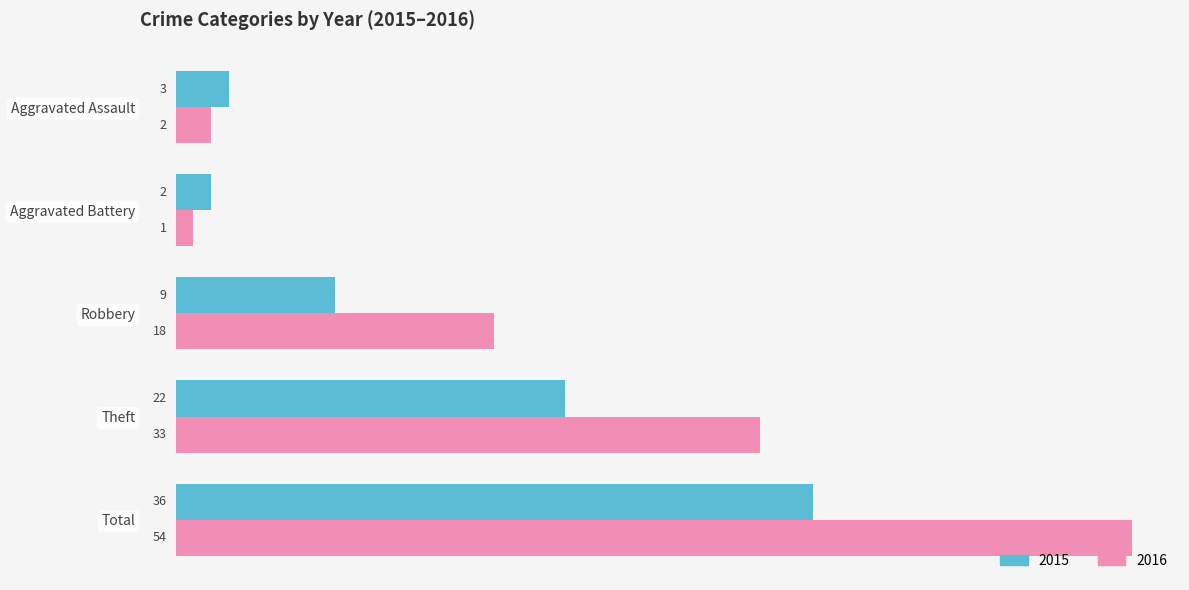

What is the lowest value of the 2016 series?

1